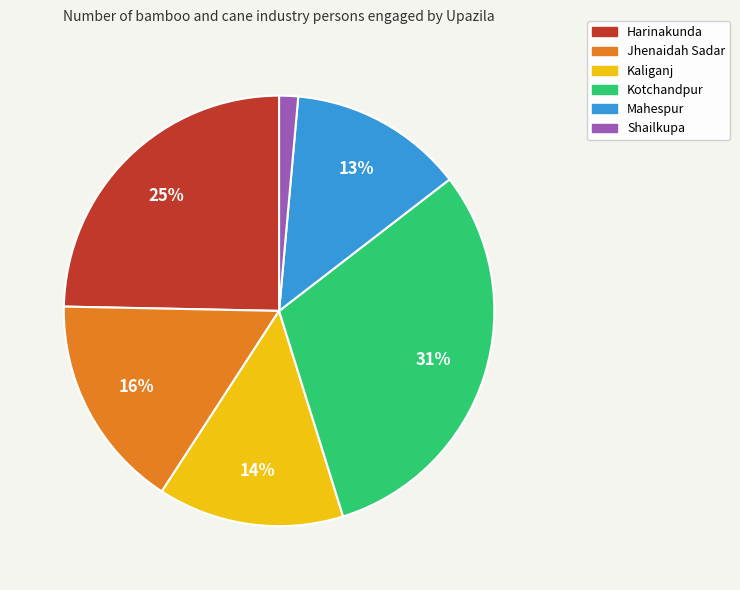

Combined, do Kotchandpur and Kaliganj account for over 50%?

No